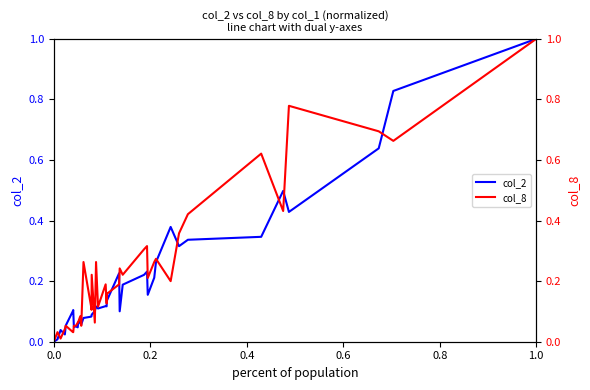

Which category has the highest value in the col_2 series?

1.0